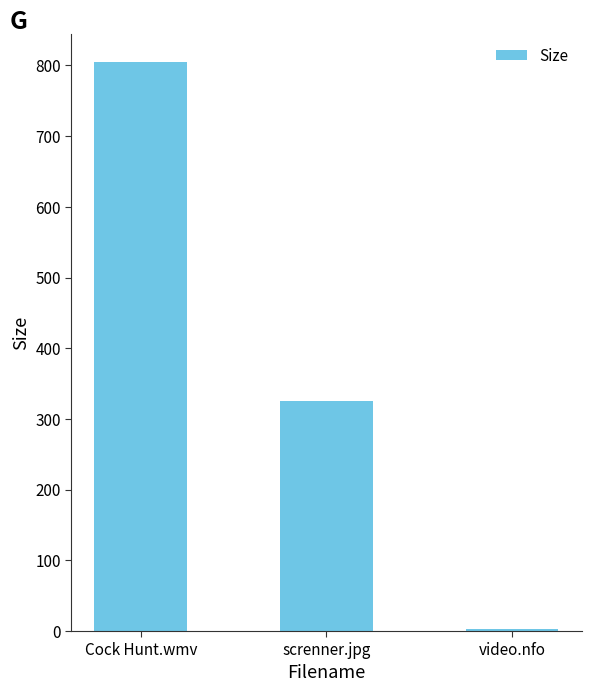

How many data points are above 325?

2